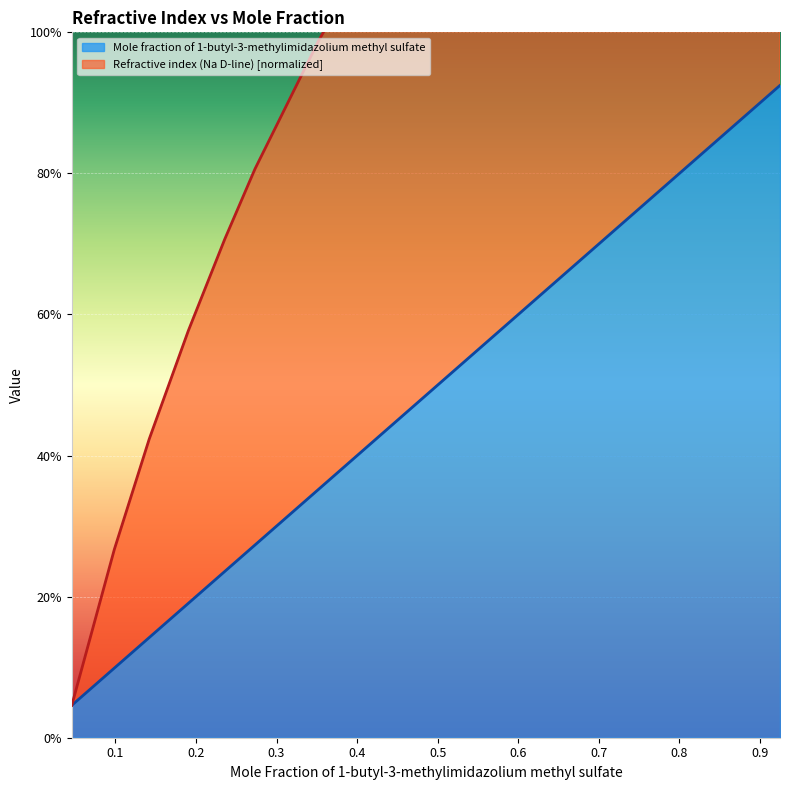

List the series in order of their overall mean, lowest first.

Mole fraction of 1-butyl-3-methylimidazolium methyl sulfate, Refractive index (Na D-line)